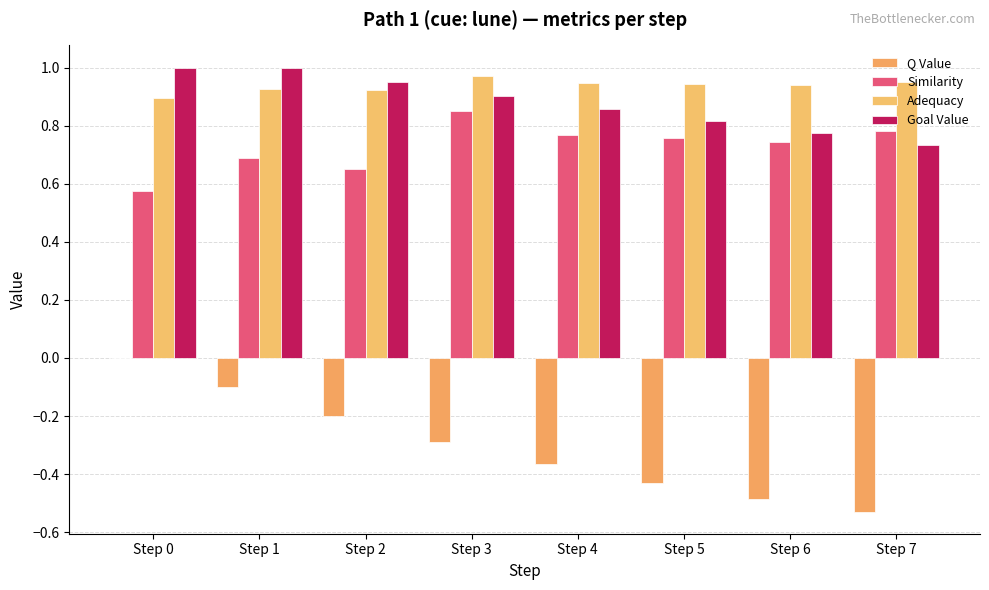

Is the value of Q Value at Step 2 greater than the value of Adequacy at Step 7?

No